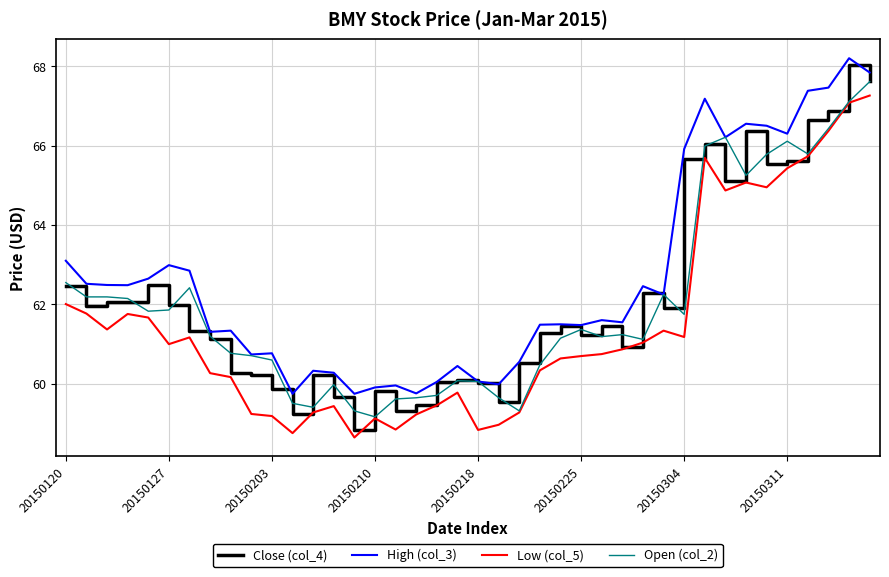

Which series has the widest spread of values?

Close (col_4)